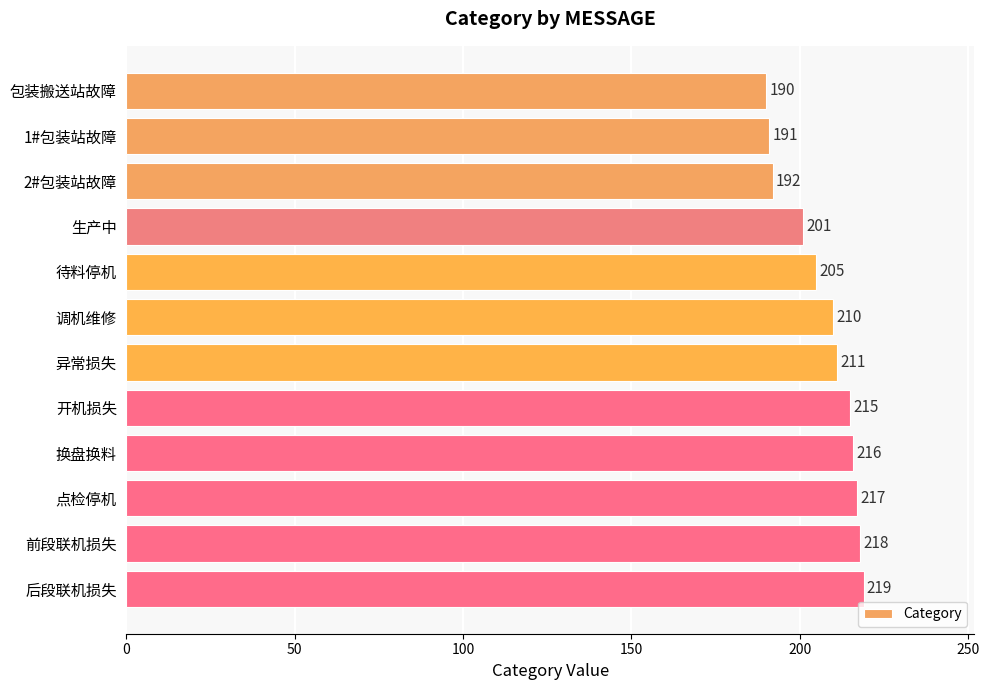

What is the maximum value shown in the chart?

219